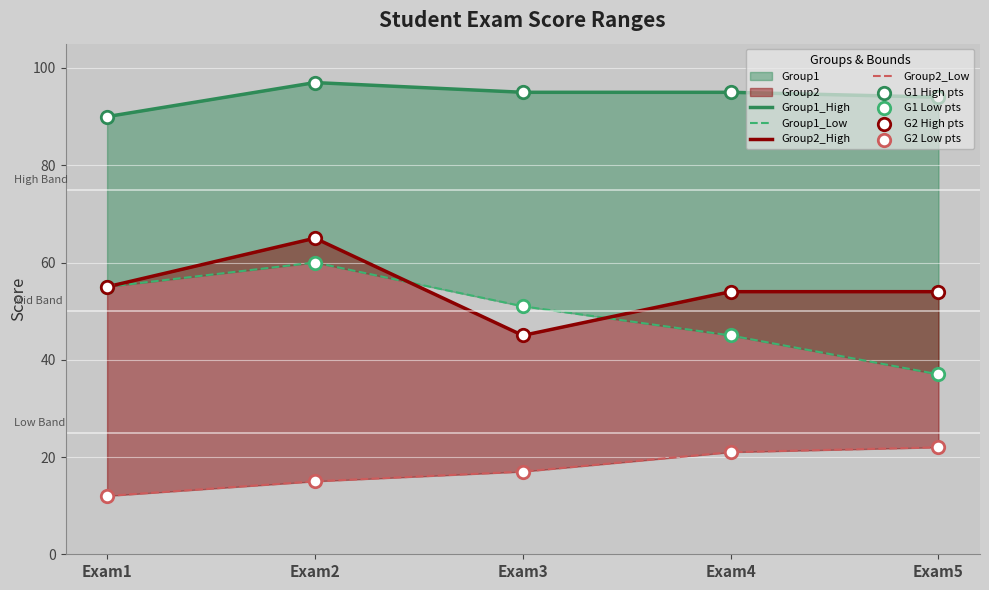

Which series reaches the maximum Y coordinate?

Group1_High